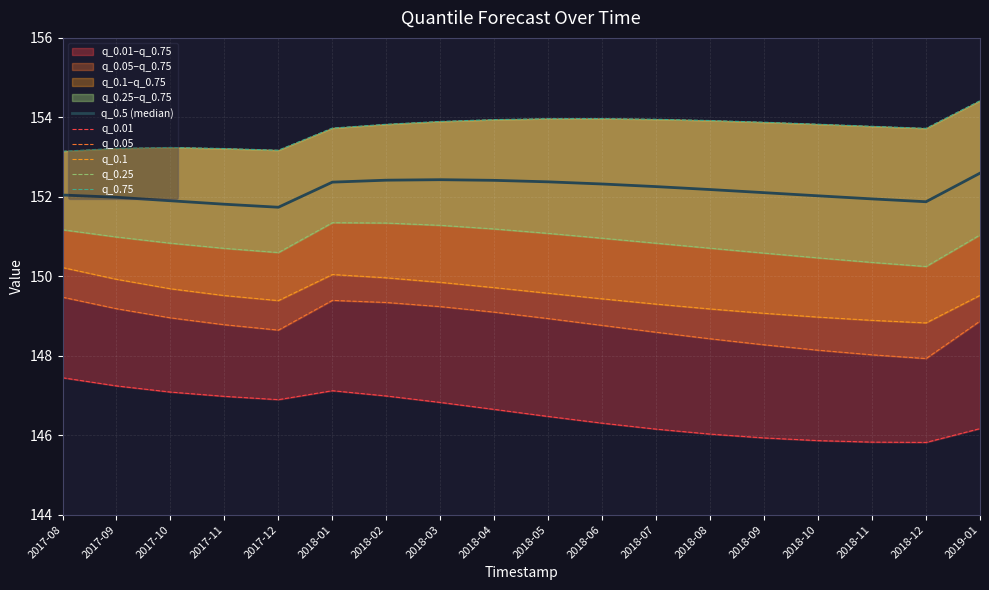

What is the label of the 12th point from the right?

2018-02